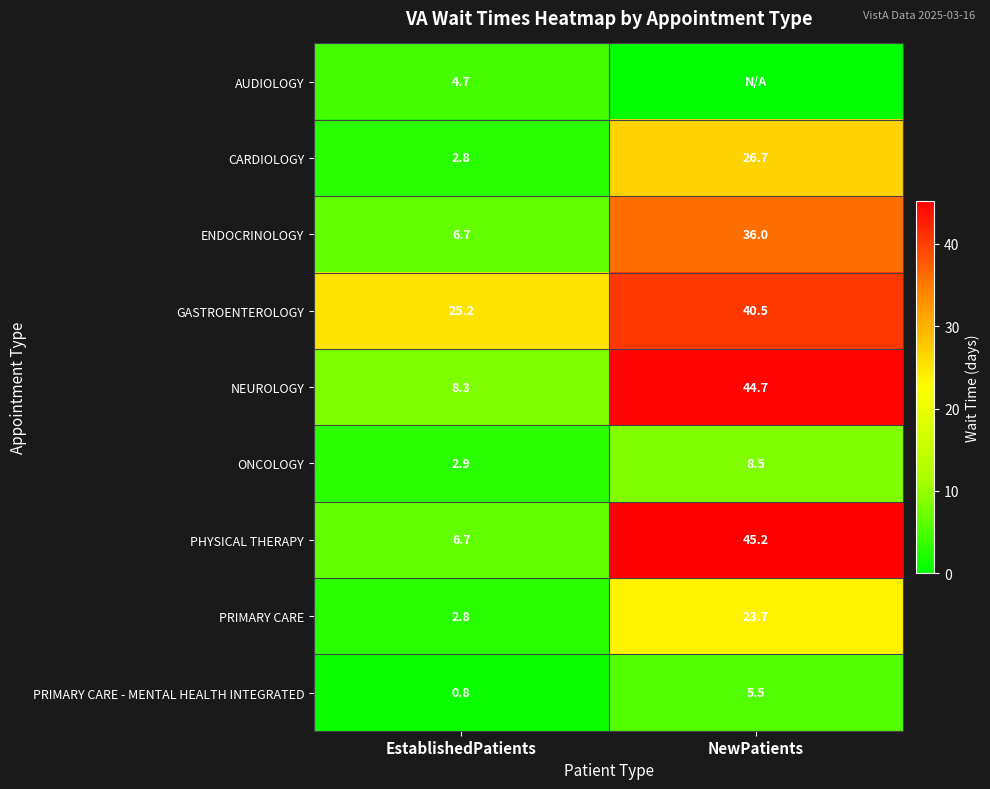

Is it true that ENDOCRINOLOGY equals 36.0 at NewPatients?

True